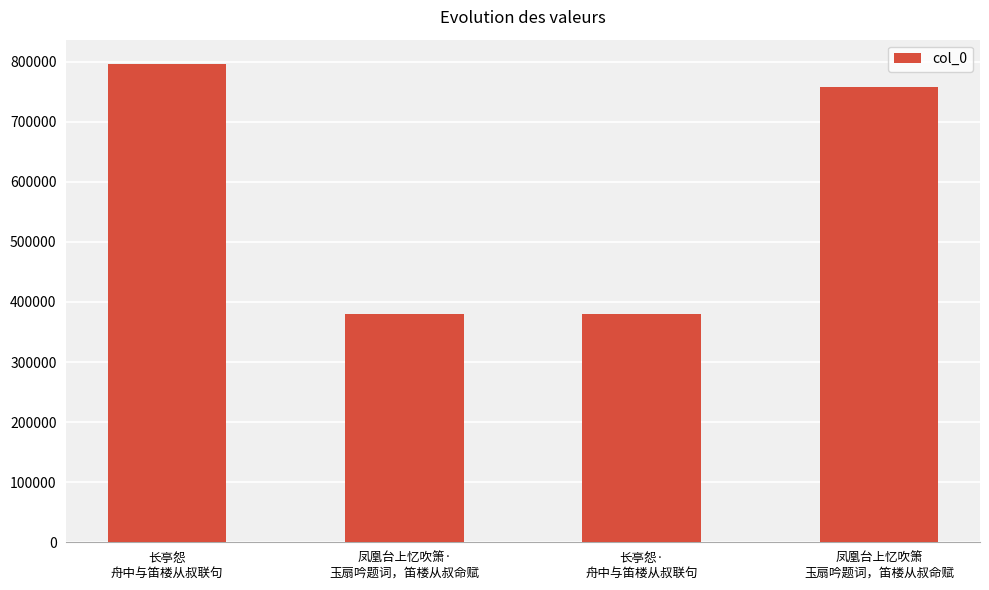

What is the average value?

578904